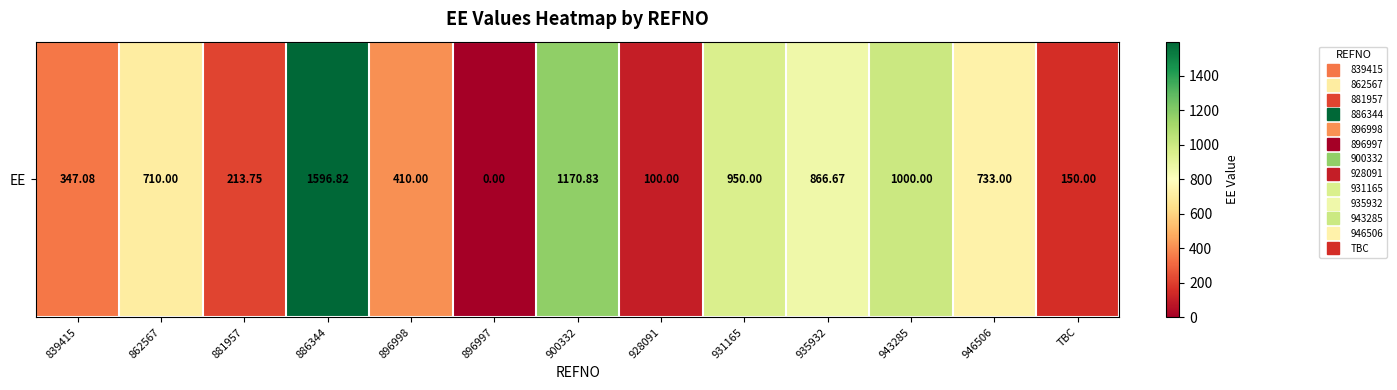

The chart shows a value of 24.3 at 928091. True or false?

False